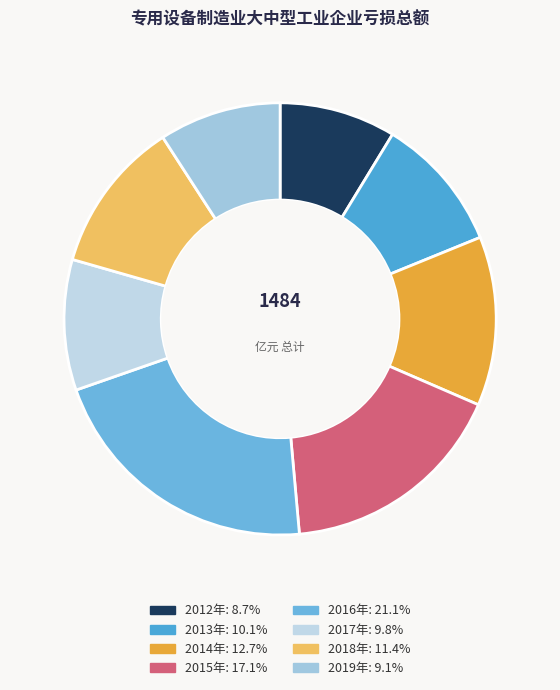

Between 2014年 and 2013年, which is larger?

2014年